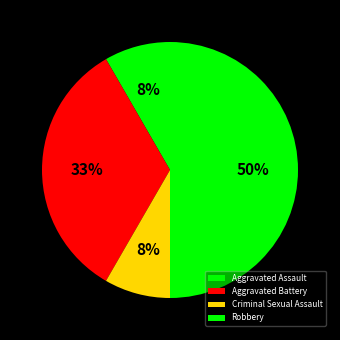

Rank the categories by value from lowest to highest.

Aggravated Assault, Criminal Sexual Assault, Aggravated Battery, Robbery